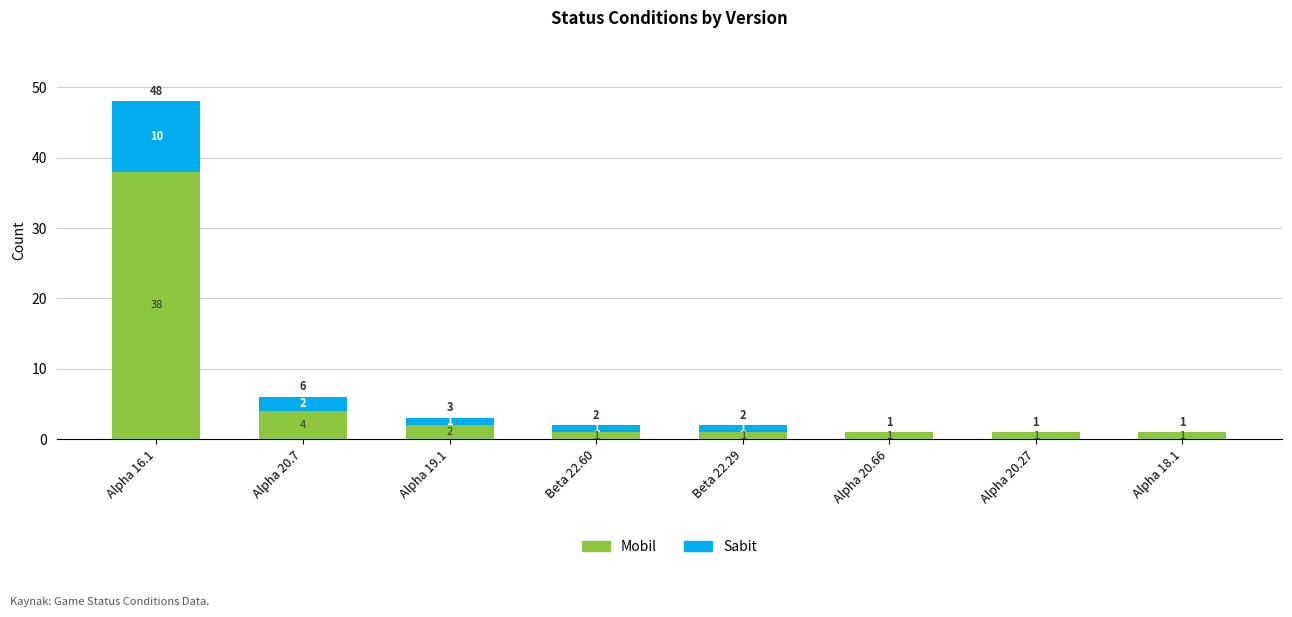

Is it true that Mobil equals 1 at Beta 22.29?

True